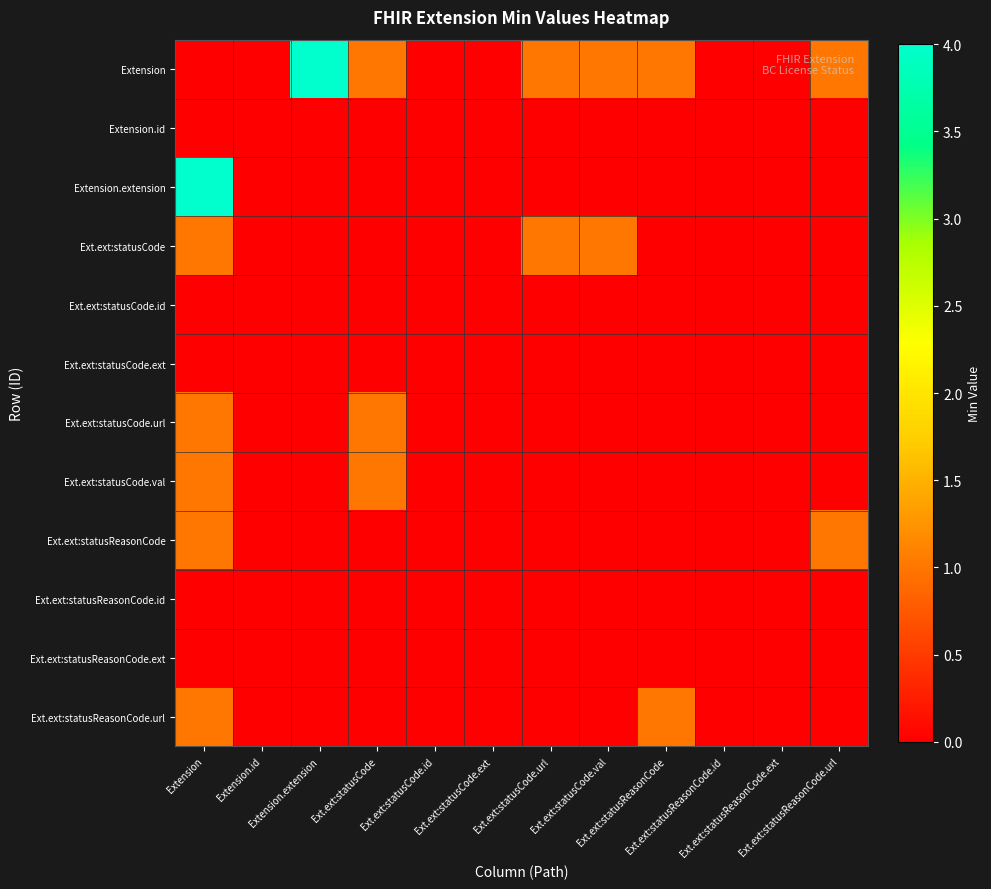

What is the greatest value displayed?

4